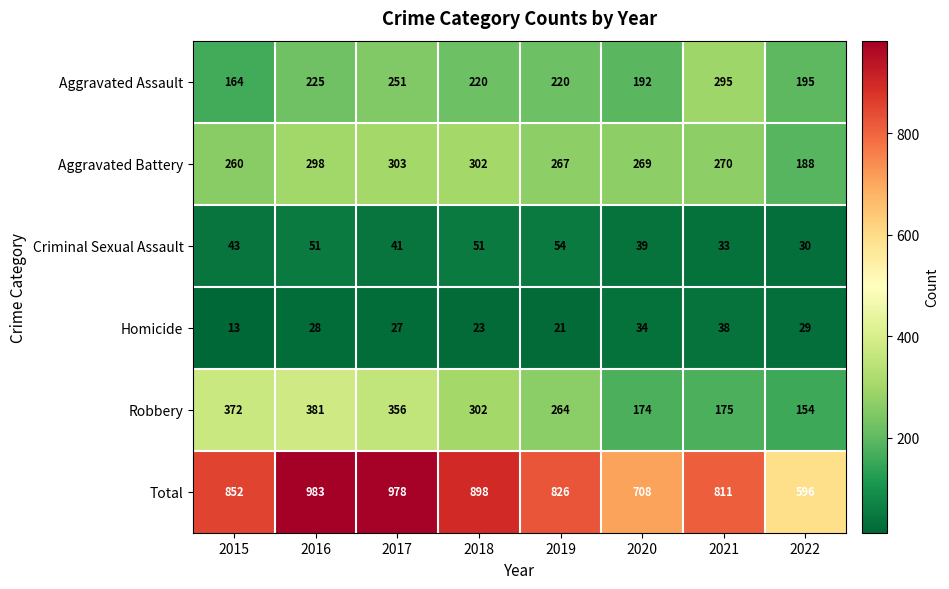

Which series has the largest range (max minus min)?

Total